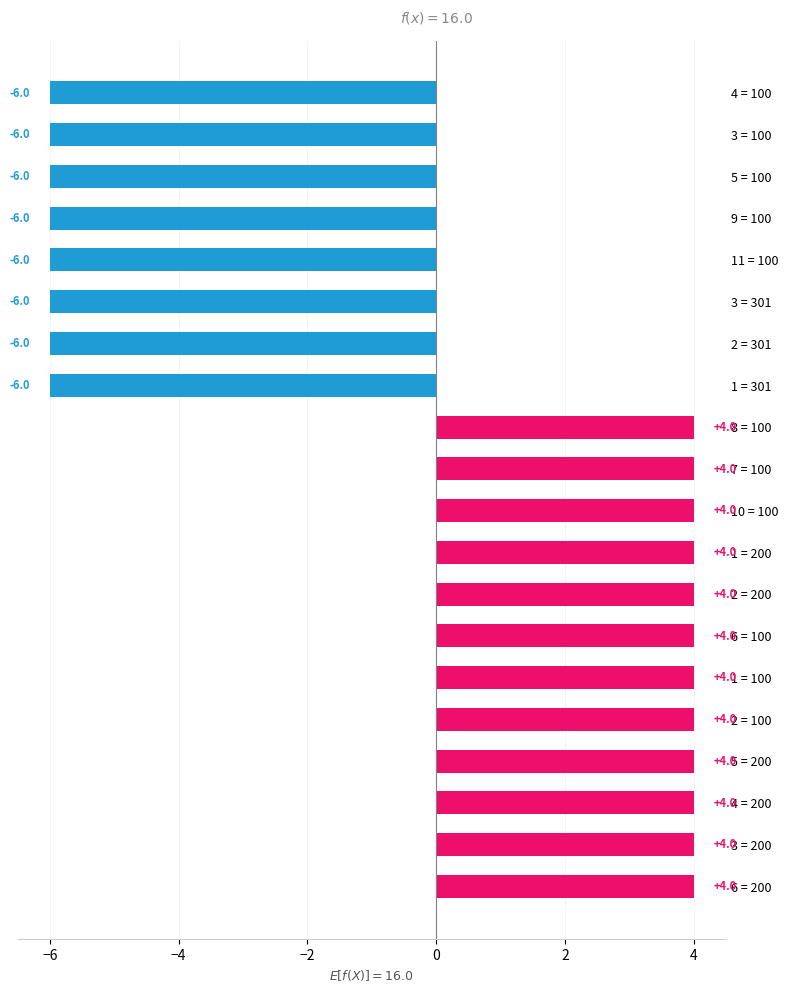

Between 4 = 200 and 3 = 301, which is larger?

4 = 200